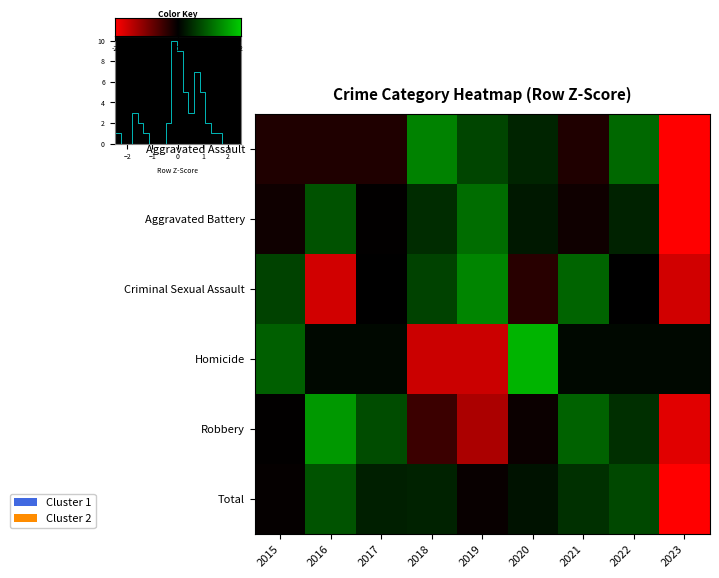

What is the difference between the Robbery values at 2016 and 2018?

2.0